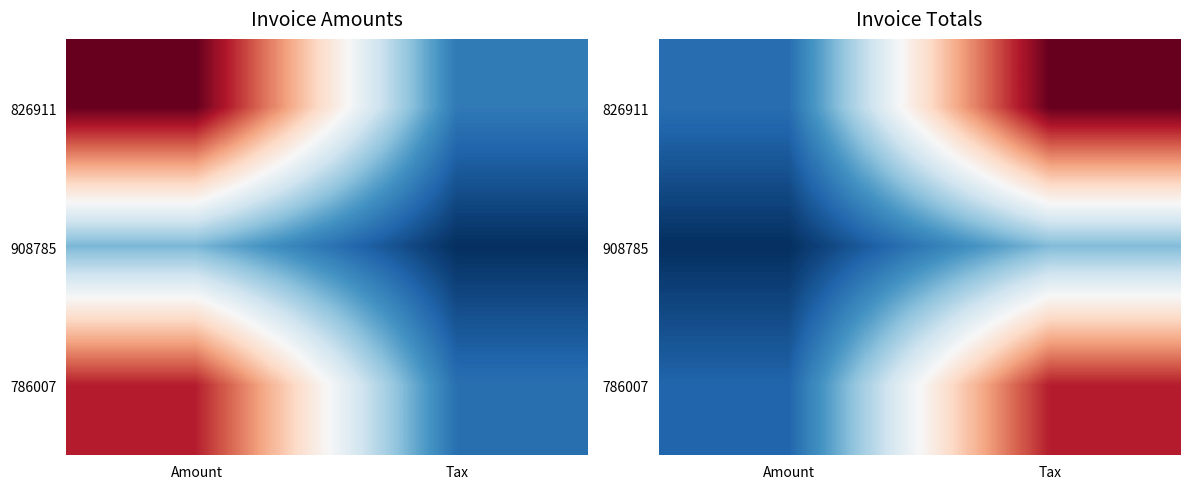

The 786007 series shows 39360.8 at Amount. True or false?

True